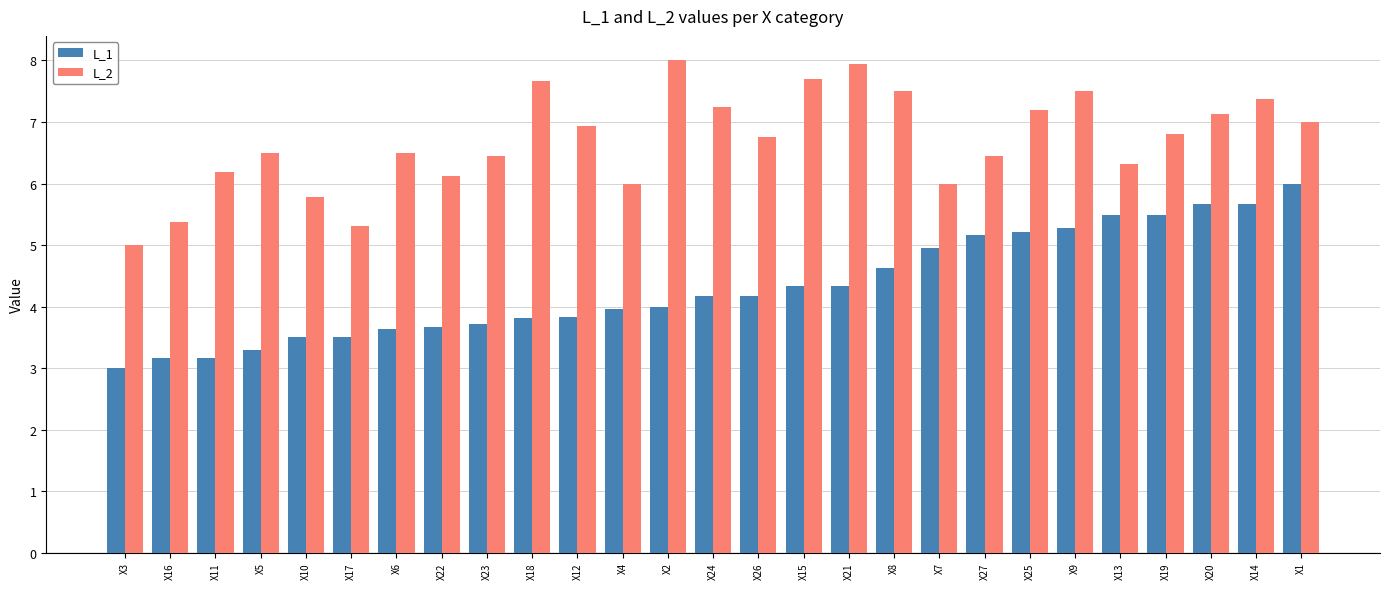

What is the label of the 7th bar from the left?

X6